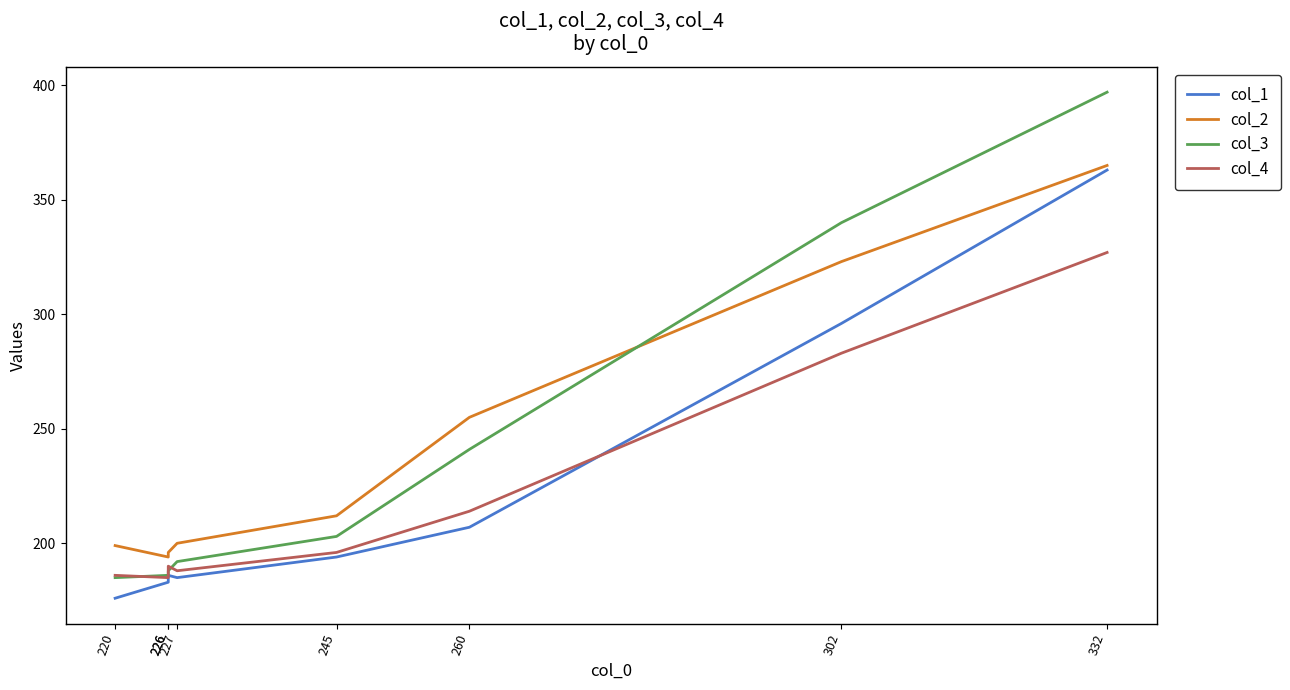

What is the greatest value displayed?

397